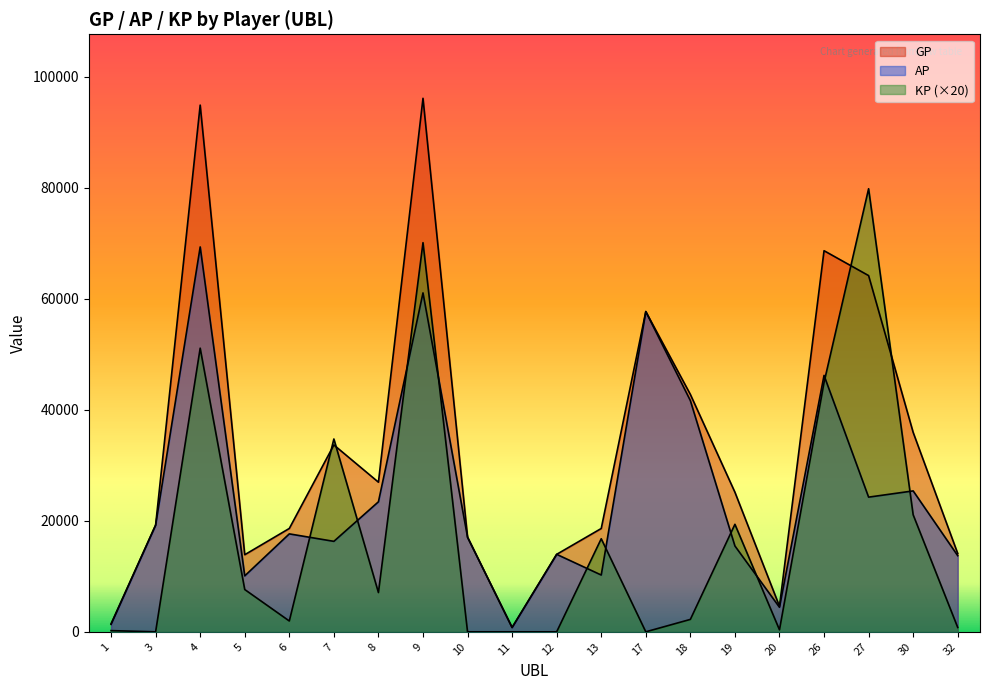

True or false: KP has a value of 46566.1 at 9.

False